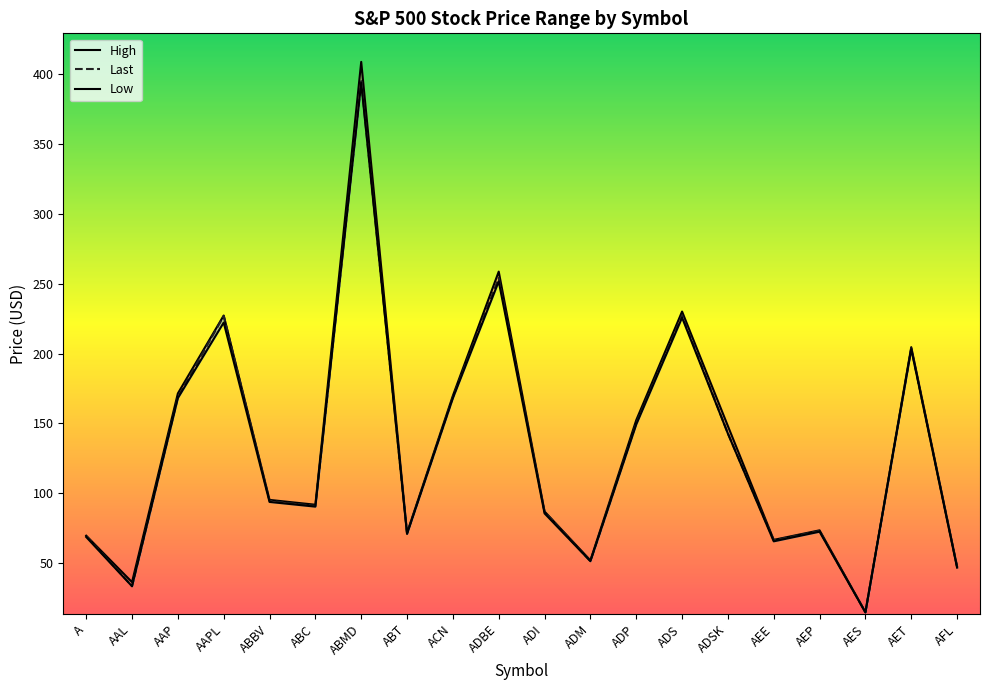

True or false: High and Low cross at least once.

False